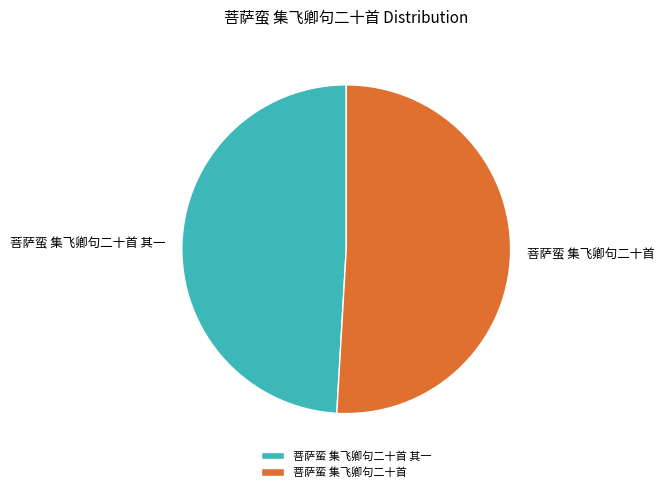

Rank the categories by value from lowest to highest.

菩萨蛮 集飞卿句二十首 其一, 菩萨蛮 集飞卿句二十首